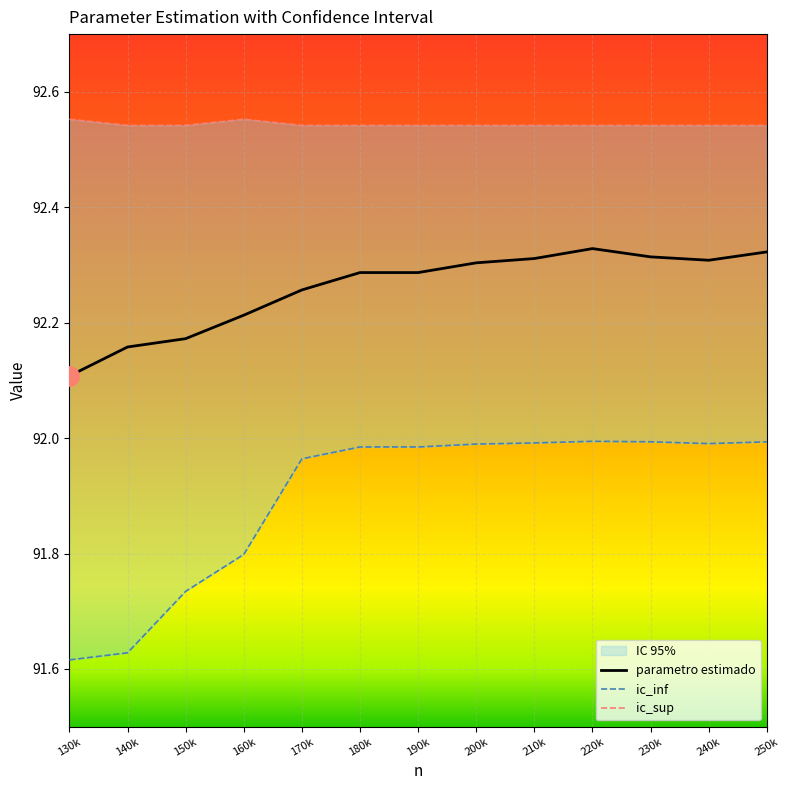

Where is parametro estimado nearest to the value 92?

130k